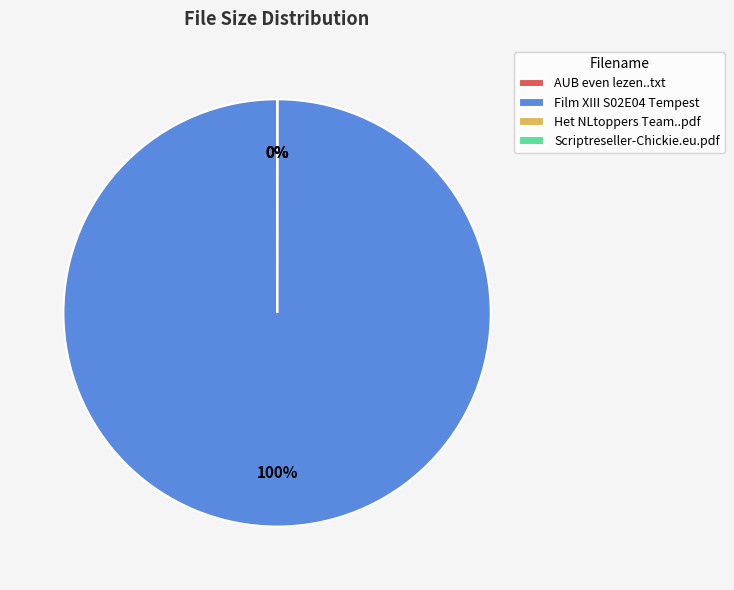

True or false: Film XIII S02E04 Tempest accounts for 88% of the total.

False